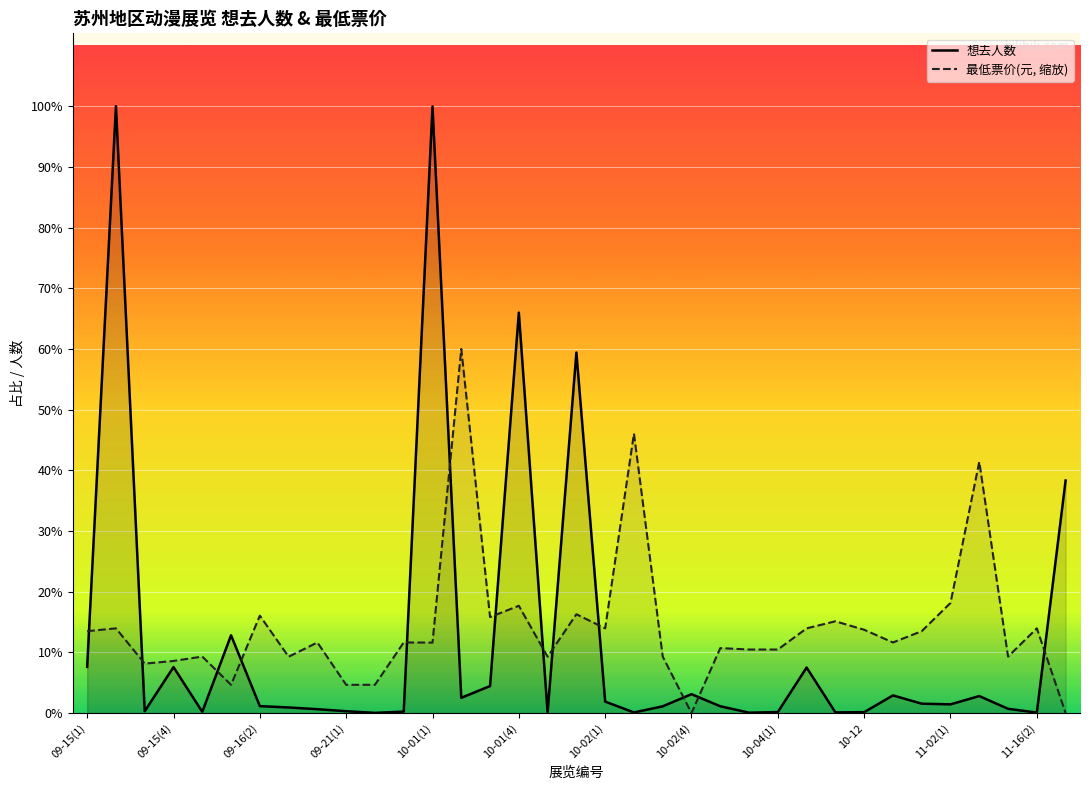

True or false: 想去人数 has more than 1 interior local peaks.

True